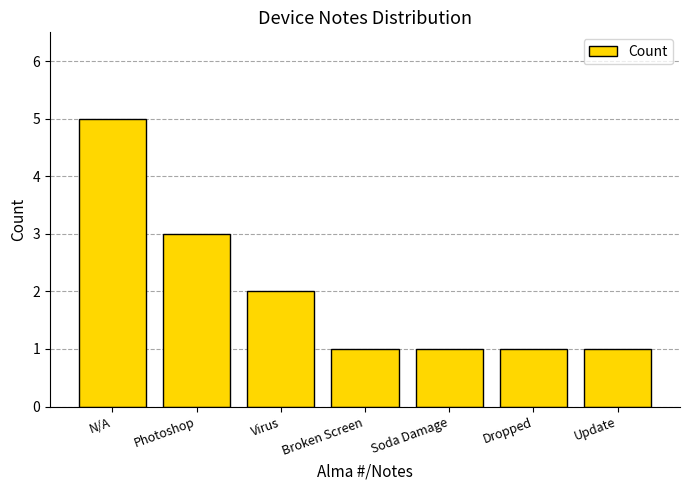

How many values are between 1 and 3?

6